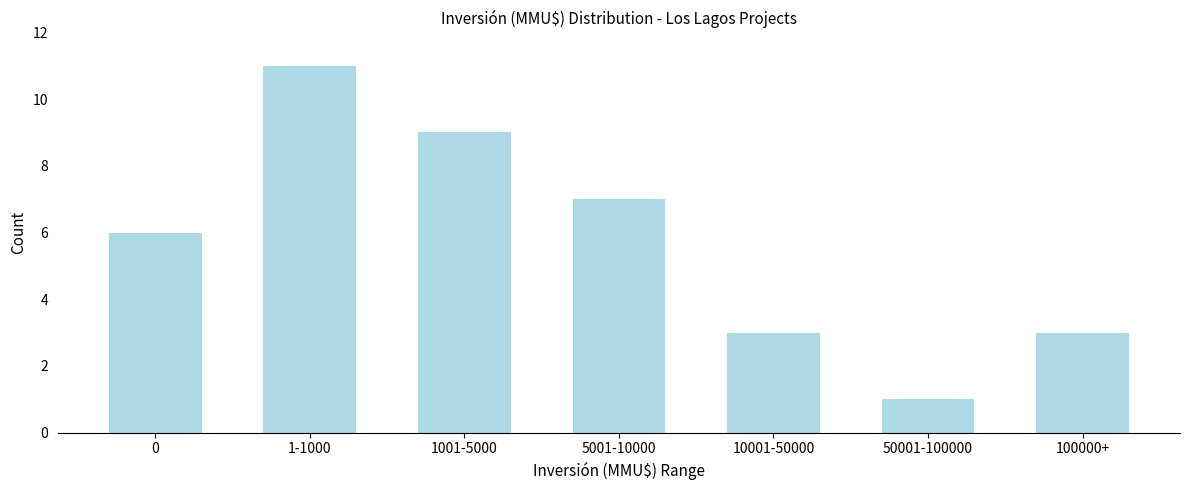

Reading left to right, transcribe all the data shown in this chart.

0=6	1-1000=11	1001-5000=9	5001-10000=7	10001-50000=3	50001-100000=1	100000+=3